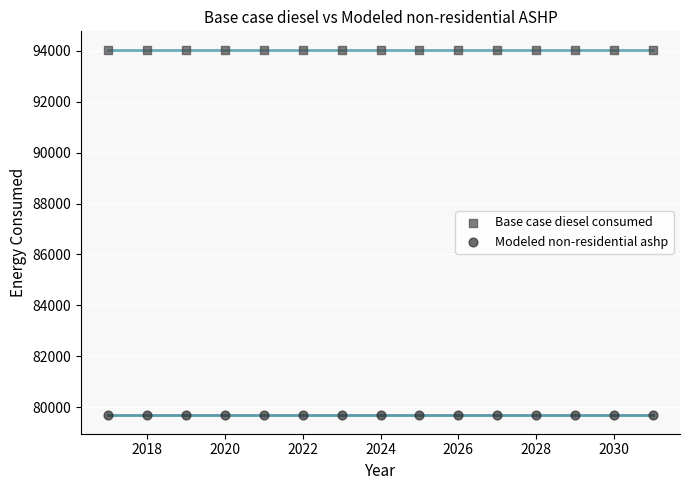

Which series reaches the maximum Y coordinate?

Base case diesel consumed